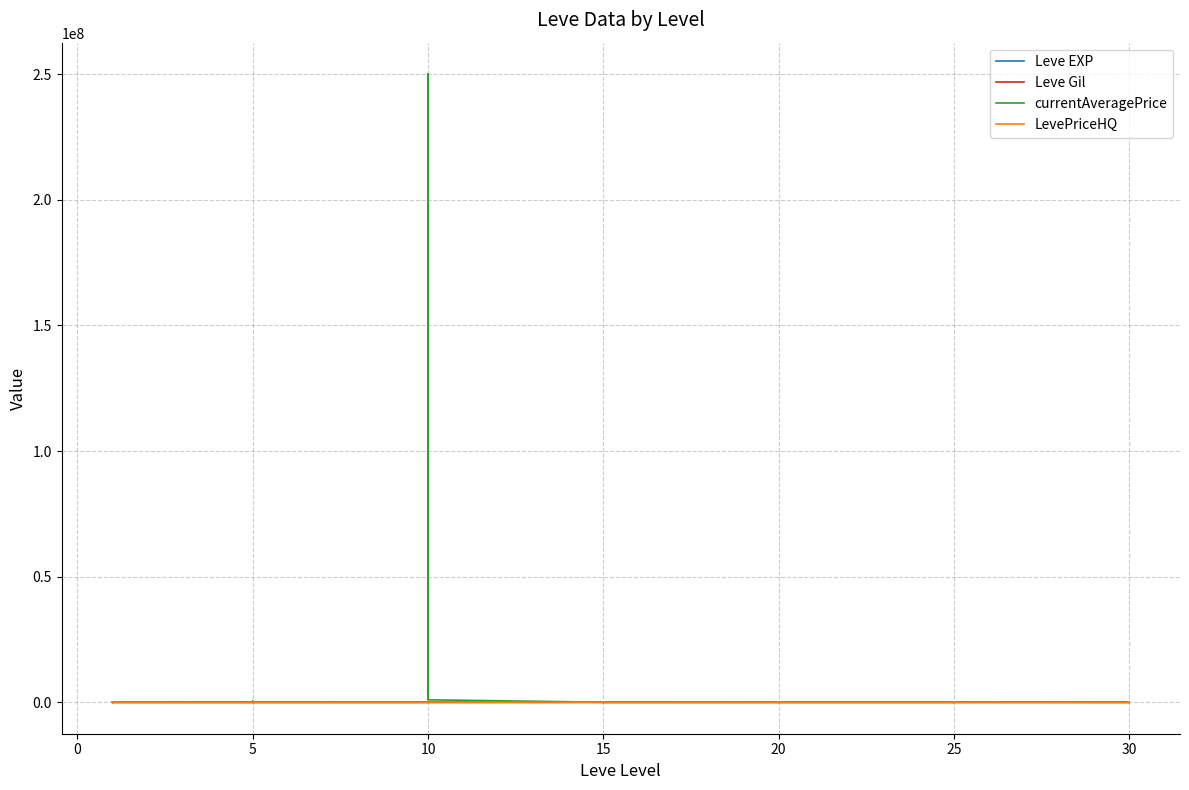

What is the difference between the maximum and minimum values in the Leve EXP series?

98